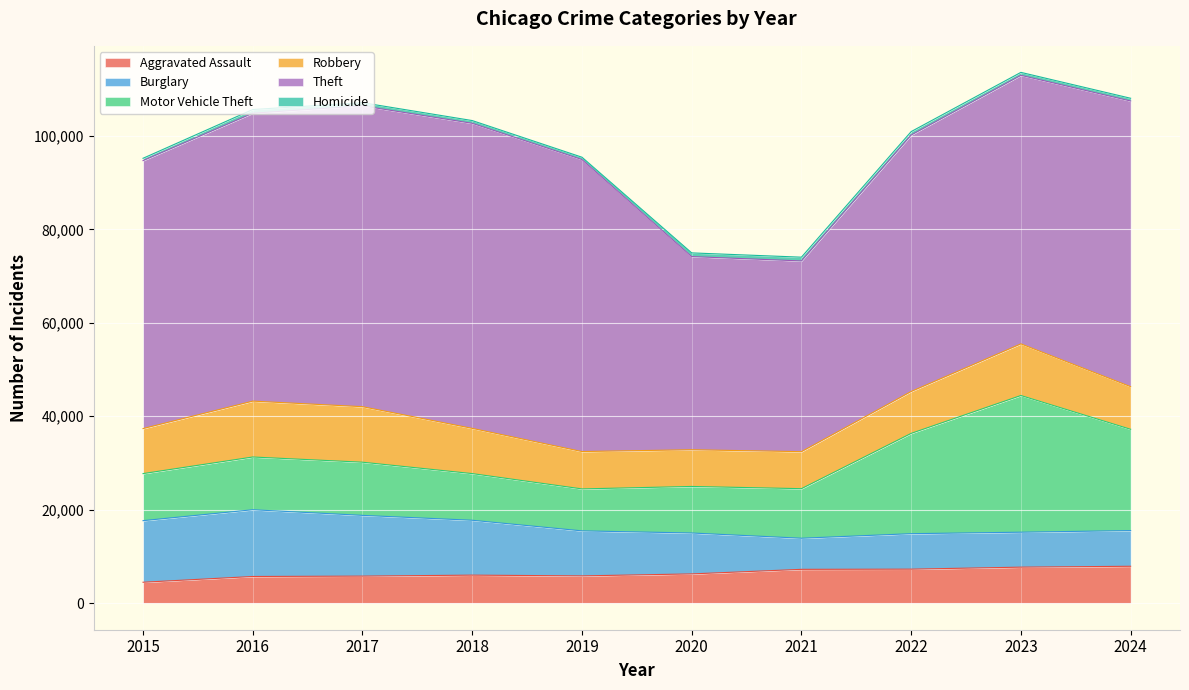

Reading left to right, what are all the values shown in this chart?

Aggravated Assault: 2015=4480	2016=5713	2017=5793	2018=6002	2019=5841	2020=6265	2021=7242	2022=7281	2023=7712	2024=7900
Burglary: 2015=13184	2016=14289	2017=13001	2018=11747	2019=9638	2020=8758	2021=6661	2022=7594	2023=7481	2024=7641
Motor Vehicle Theft: 2015=10068	2016=11285	2017=11380	2018=9985	2019=8978	2020=9959	2021=10605	2022=21467	2023=29254	2024=21676
Robbery: 2015=9638	2016=11960	2017=11881	2018=9681	2019=7995	2020=7855	2021=7920	2022=8964	2023=11053	2024=9123
Theft: 2015=57352	2016=61623	2017=64386	2018=65289	2019=62498	2020=41346	2021=40820	2022=54895	2023=57476	2024=61138
Homicide: 2015=496	2016=786	2017=672	2018=588	2019=499	2020=787	2021=805	2022=727	2023=629	2024=586